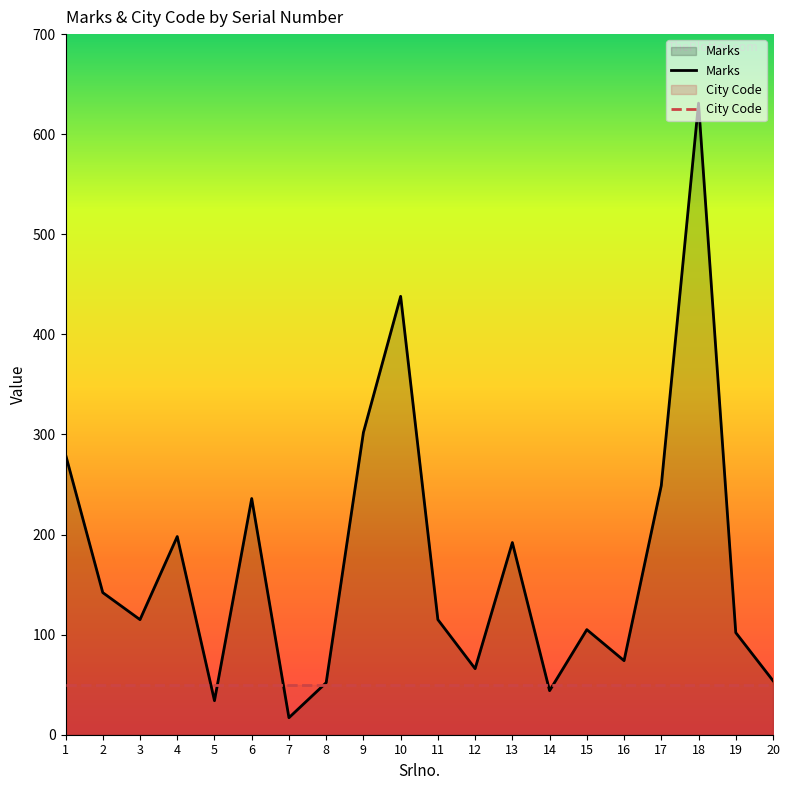

Does the chart display data point markers on the line(s)?

No